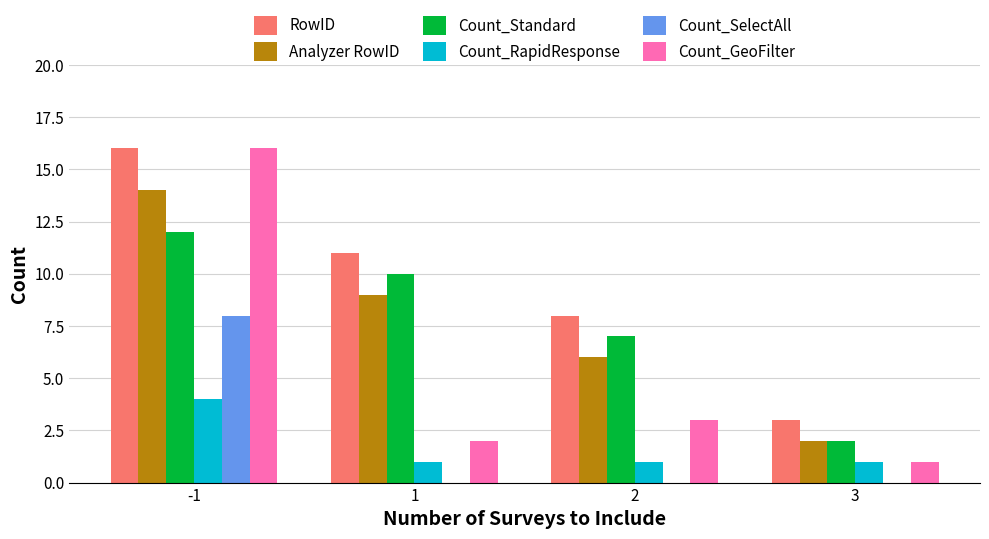

At which category is the sum across all series the highest?

-1